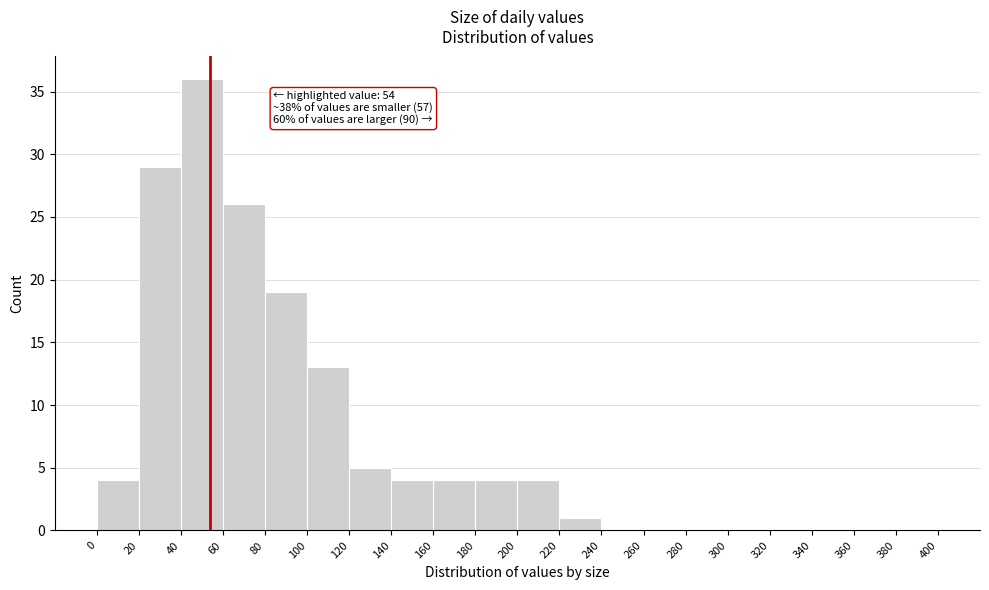

Over which range of the x-axis is the bar tallest?

40 to 60